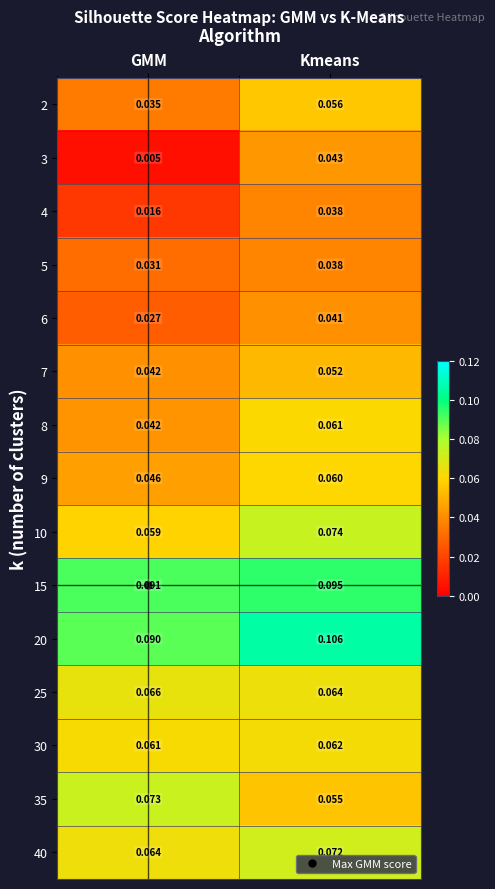

List the labels in order of 2 value, smallest first.

GMM, Kmeans